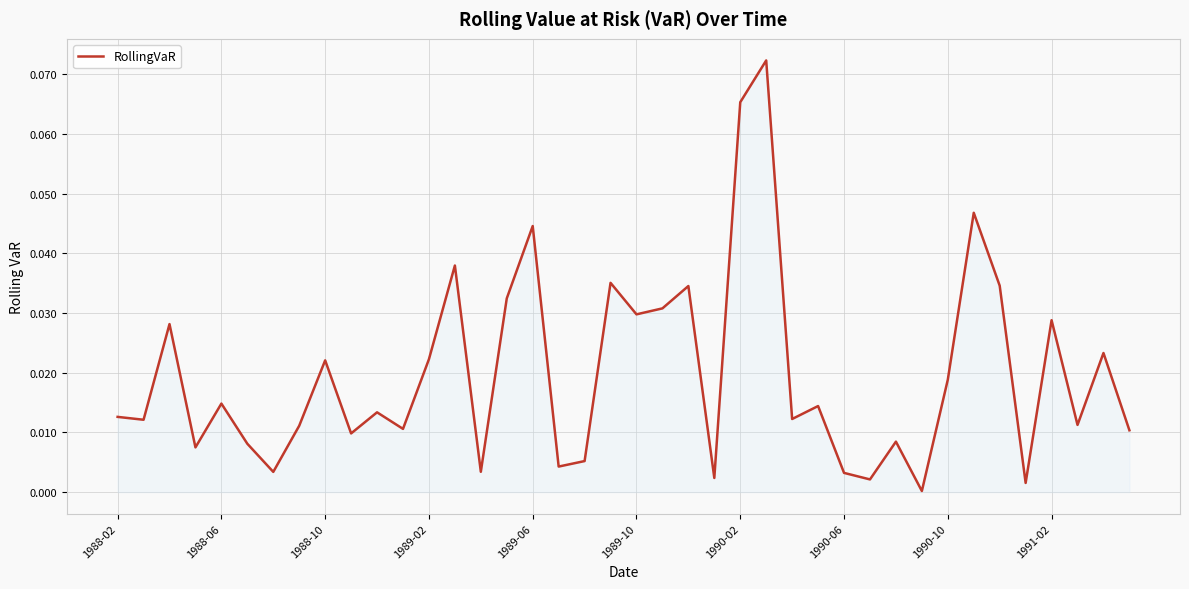

Between 1988-02 and 1988-10, which is larger?

1988-10